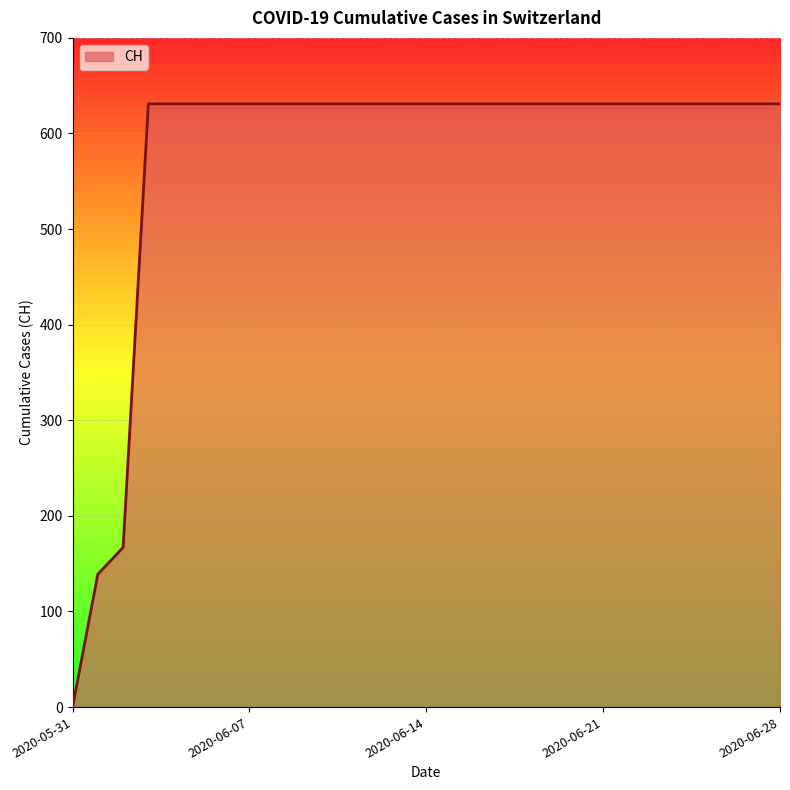

What is the difference between the maximum and minimum values?

631